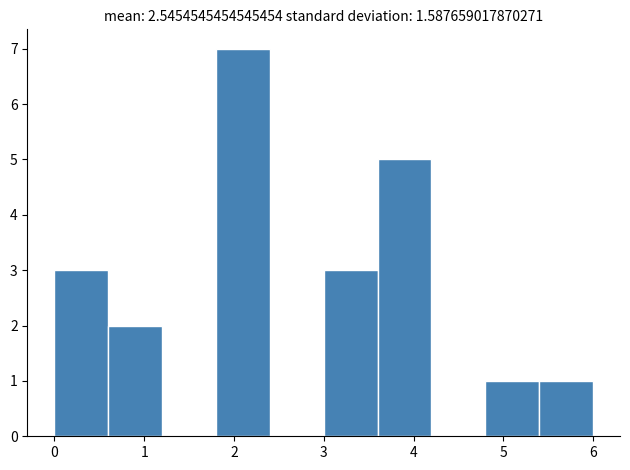

Reading left to right, list every bar in this chart as the range it spans on the x-axis followed by its height. The values are not printed on the chart, so give them approximately, as read against the axis.

0.0 to 0.6: 3
0.6 to 1.2: 2
1.2 to 1.8: 0
1.8 to 2.4: 7
2.4 to 3.0: 0
3.0 to 3.6: 3
3.6 to 4.2: 5
4.2 to 4.8: 0
4.8 to 5.4: 1
5.4 to 6.0: 1